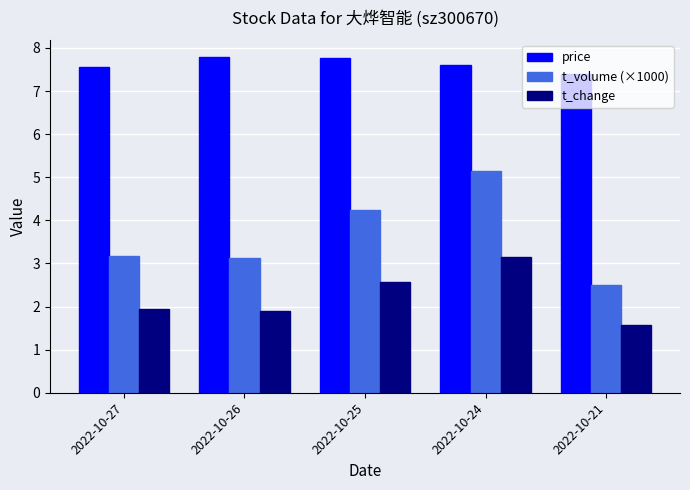

How many groups of bars are there?

5